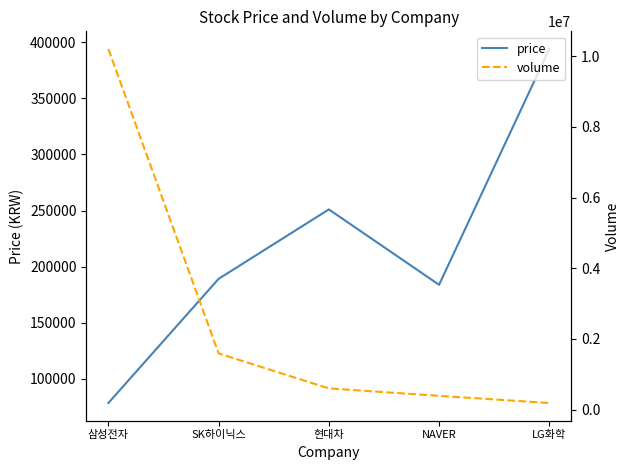

How many interior local valleys does the price series have?

1